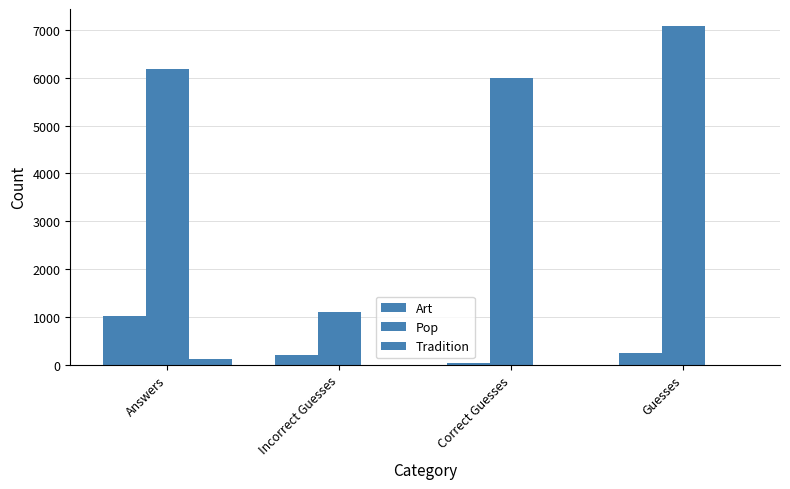

Are the bars grouped side by side (vs. stacked)?

Yes